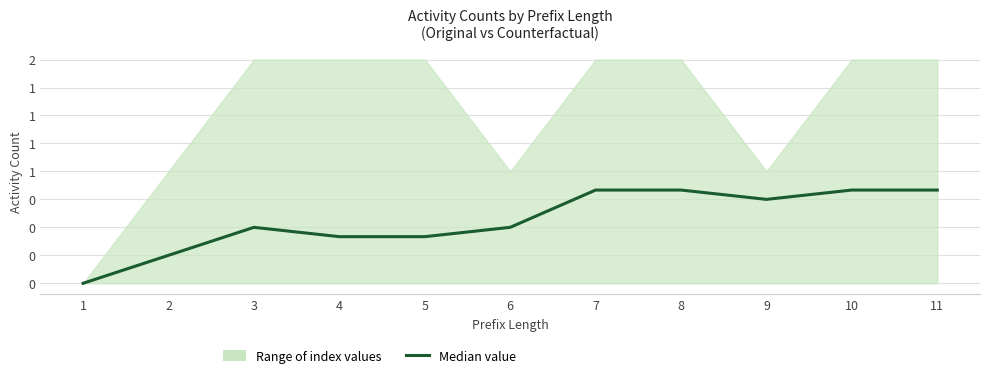

At which label is the value closest to 0?

1